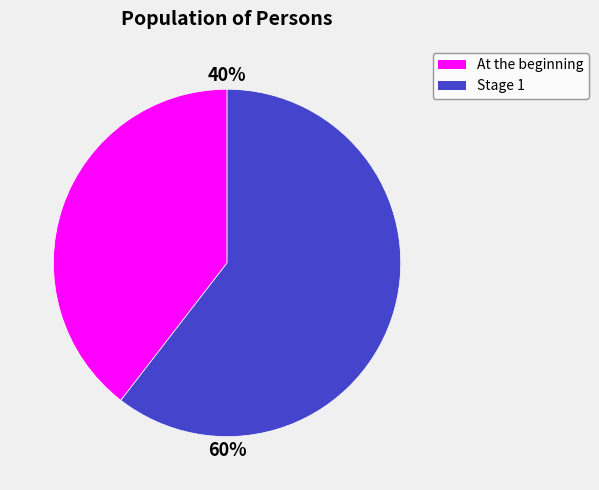

Does any single category account for the majority?

Yes